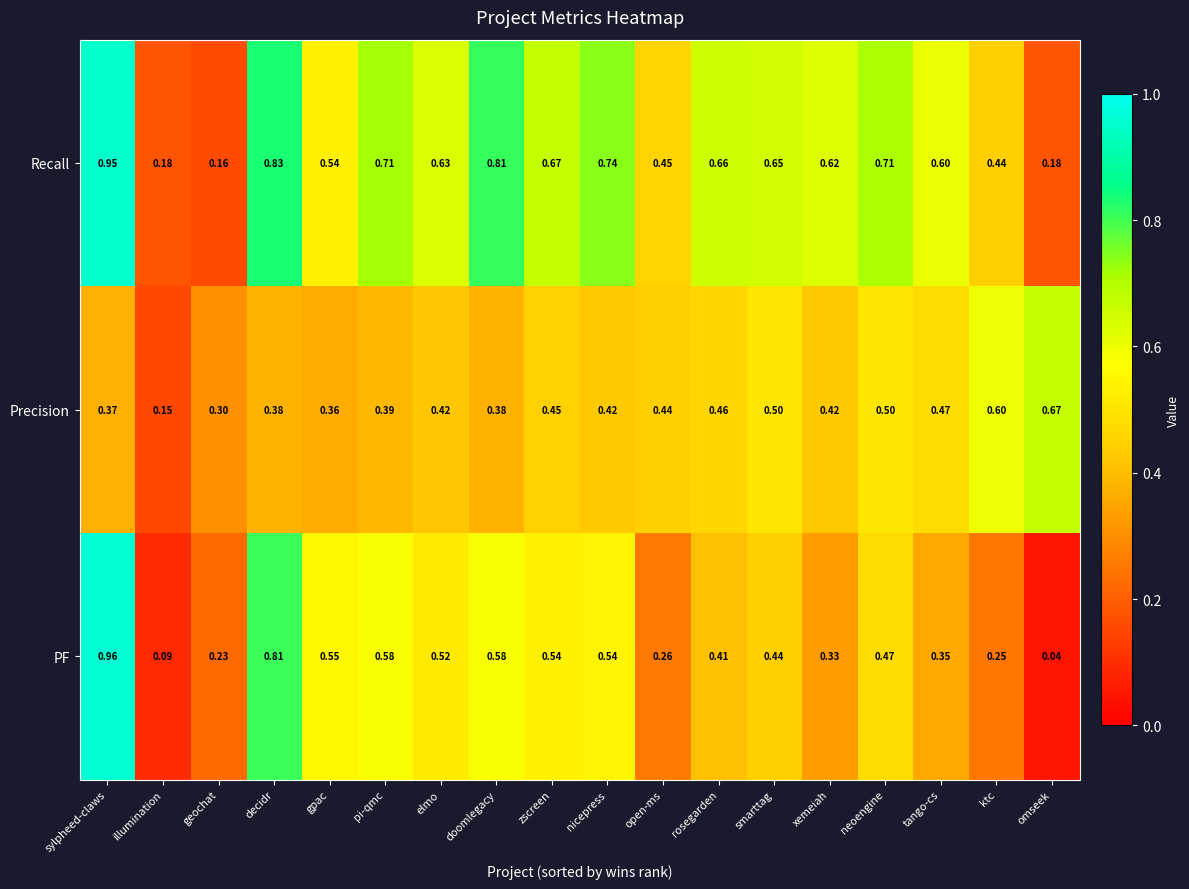

Rank the series by their maximum value, from highest to lowest.

PF, Recall, Precision